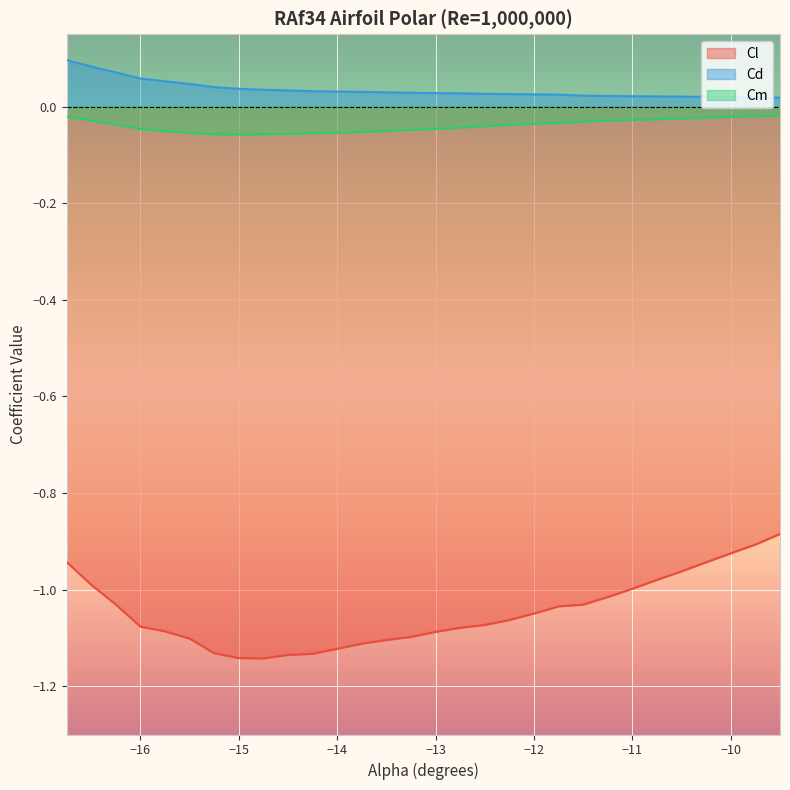

How many interior local valleys does the Cl series have?

1